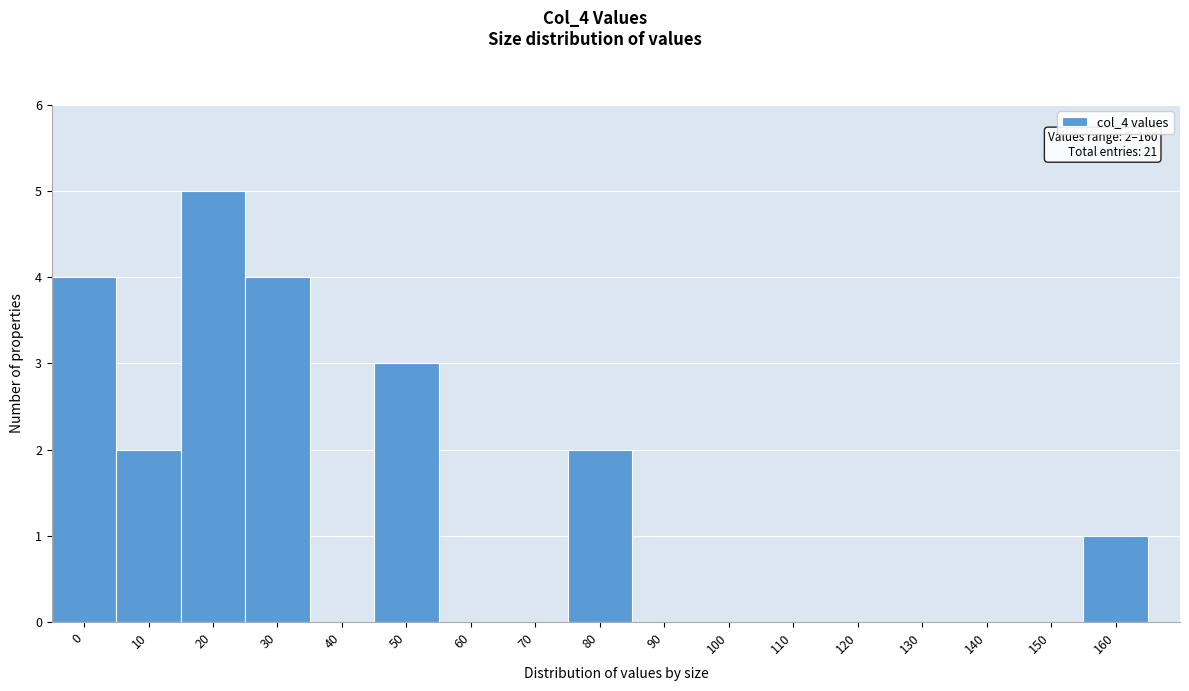

Reading left to right, list all the values displayed in this chart.

0=4	10=2	20=5	30=4	40=0	50=3	60=0	70=0	80=2	90=0	100=0	110=0	120=0	130=0	140=0	150=0	160=1